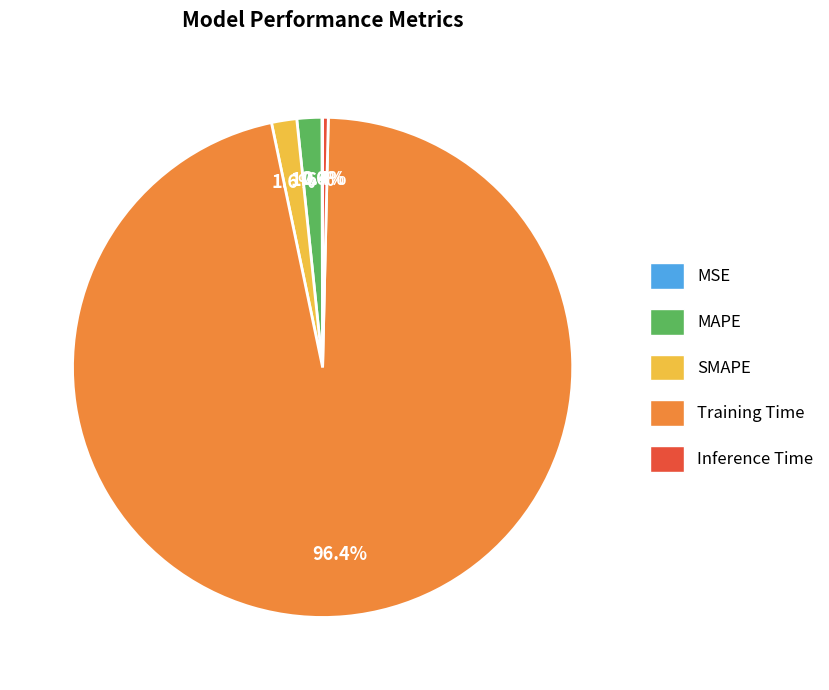

The MAPE slice represents 2% of the pie. True or false?

True